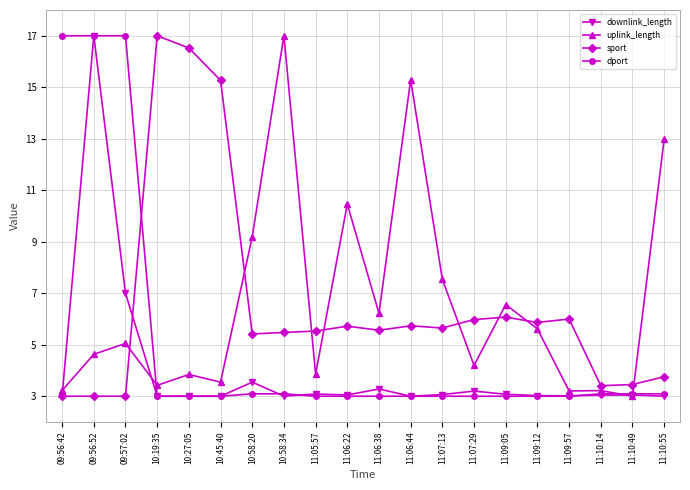

Is the value of uplink_length at 10:45:40 greater than the value of sport at 11:09:57?

No